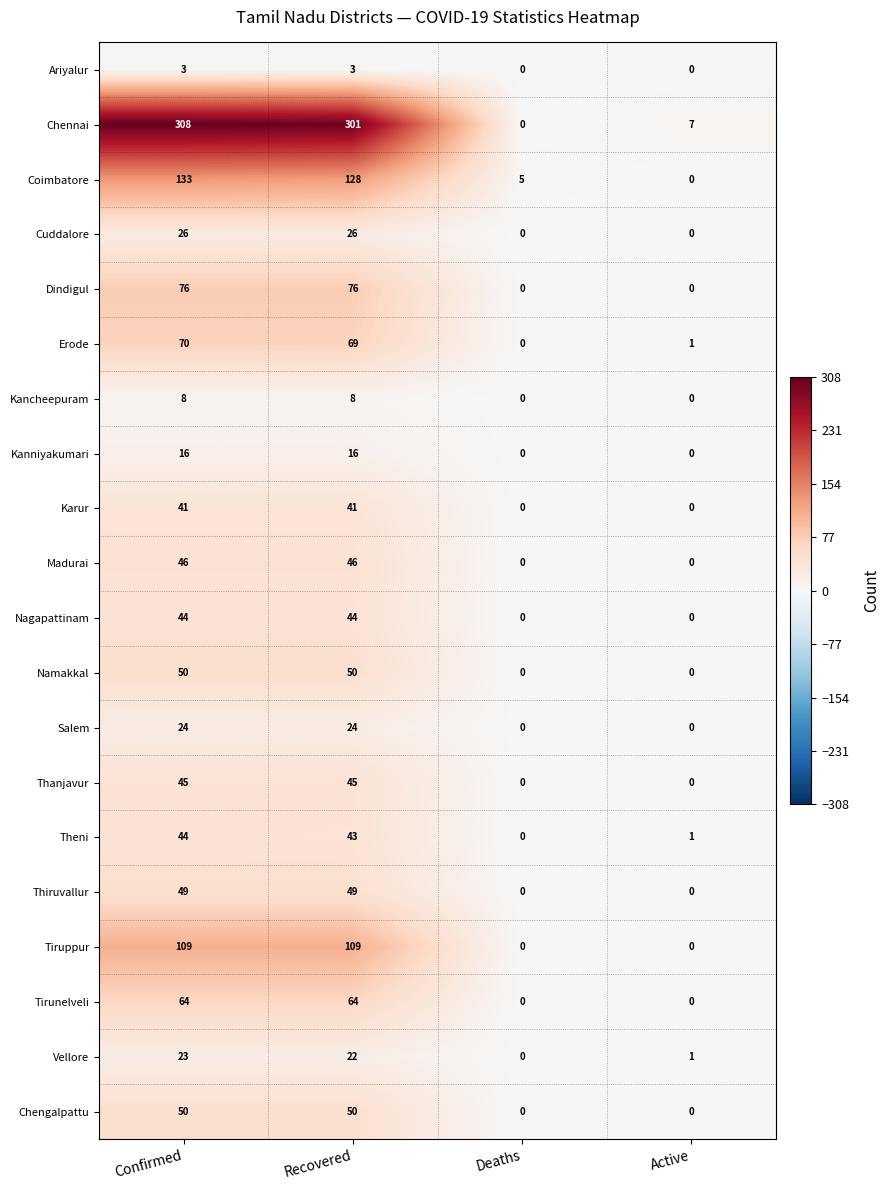

The Madurai series shows 46 at Recovered. True or false?

True